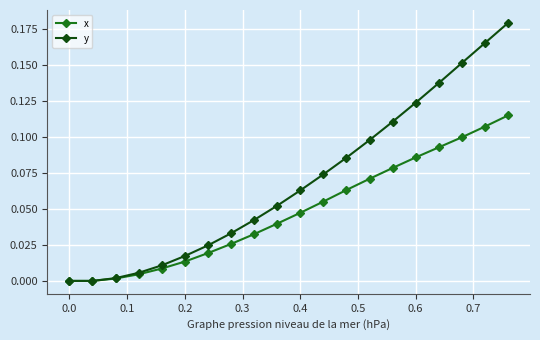

Which series has the widest spread of values?

y